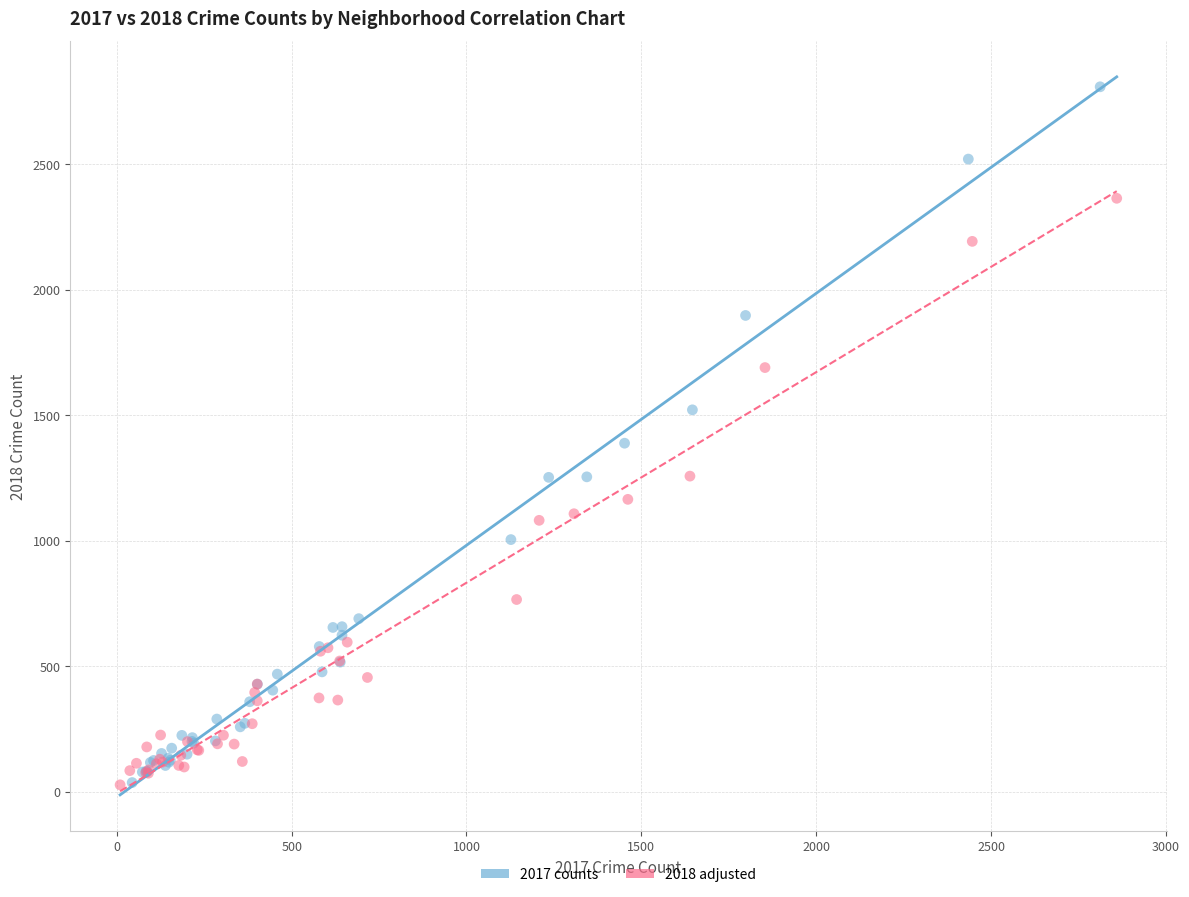

Which series reaches the maximum Y coordinate?

2017 counts